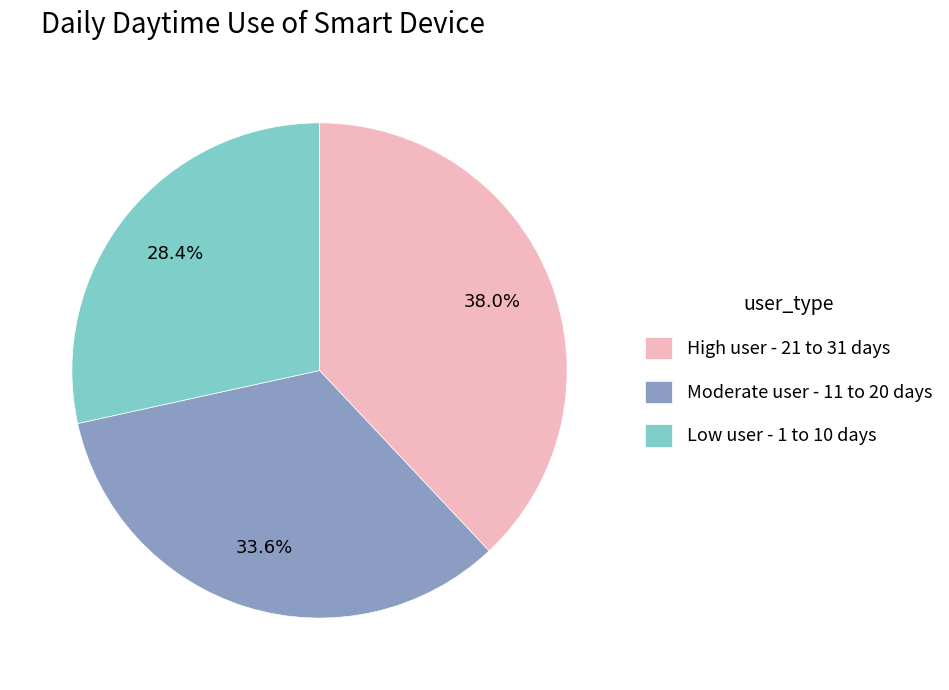

How many slices are in this pie chart?

3